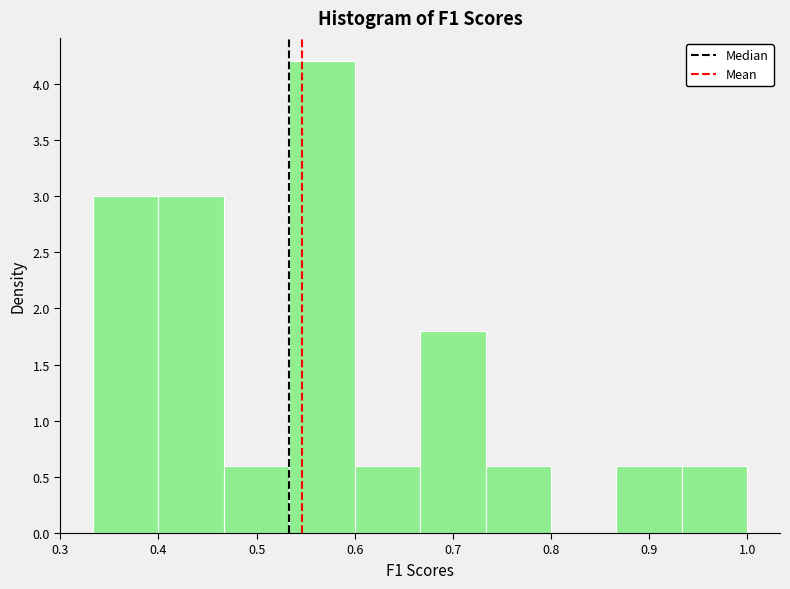

How tall is the bar that spans 0.87 to 0.93 on the x-axis? Neither the bar edges nor the heights are printed on the chart, so give them approximately, as read against the axes.

0.6